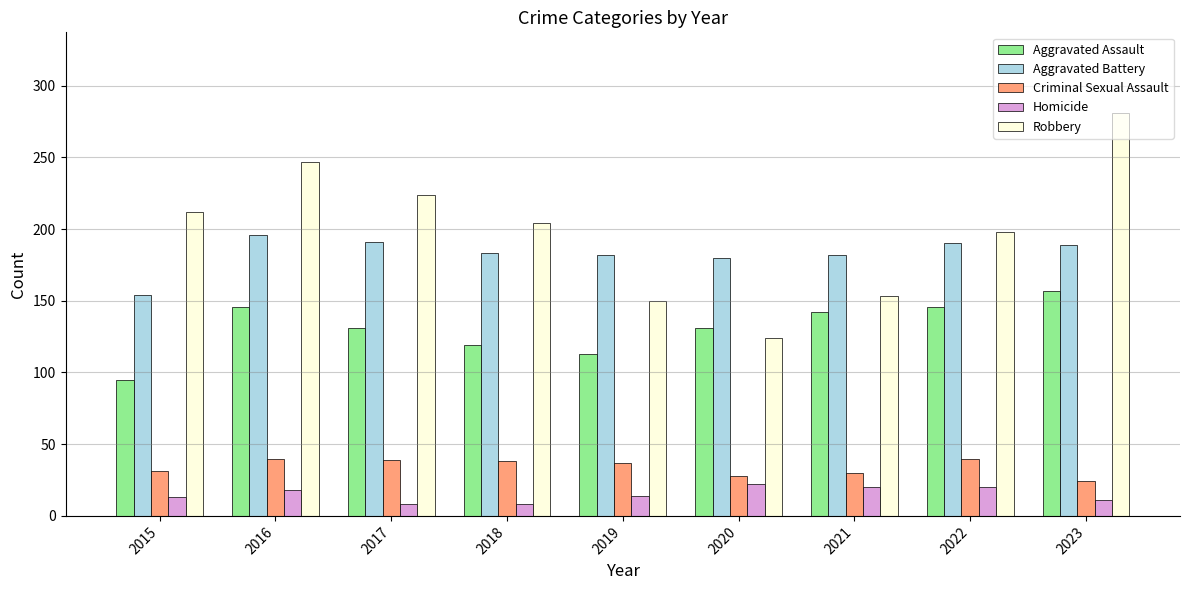

Count the number of data series in this chart.

5